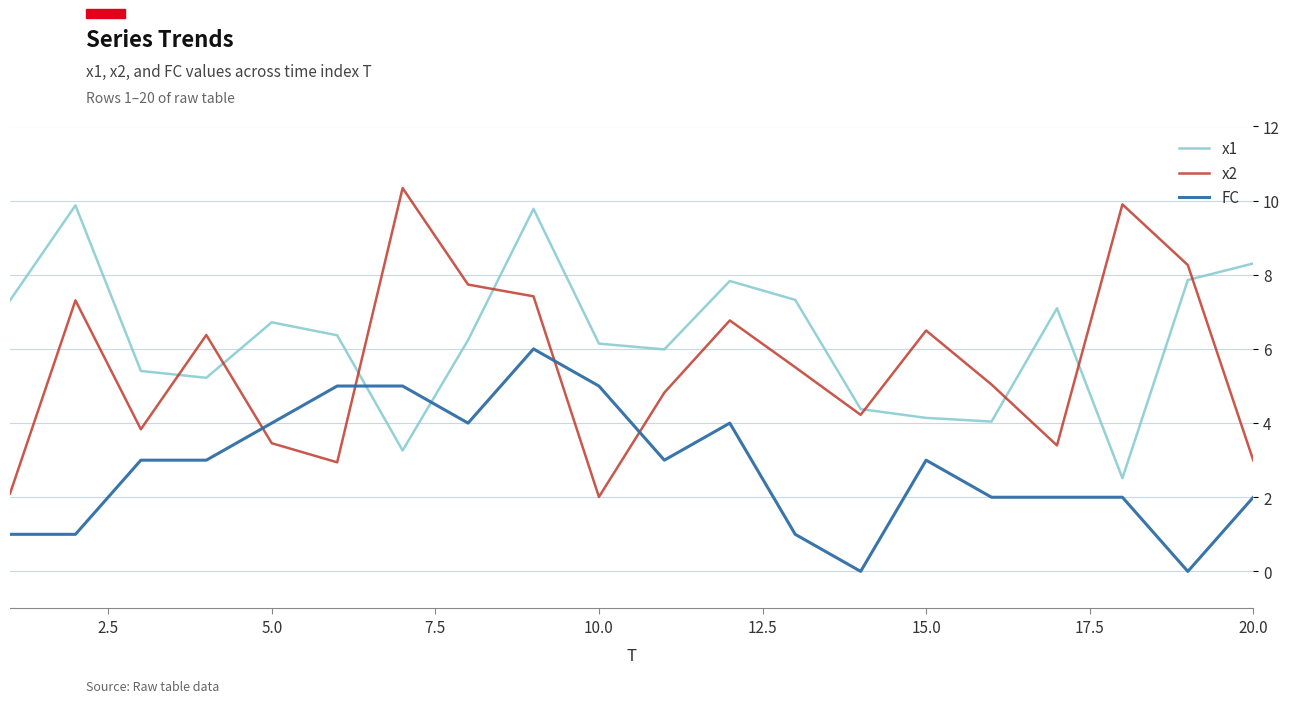

How many interior local valleys does the x1 series have?

5